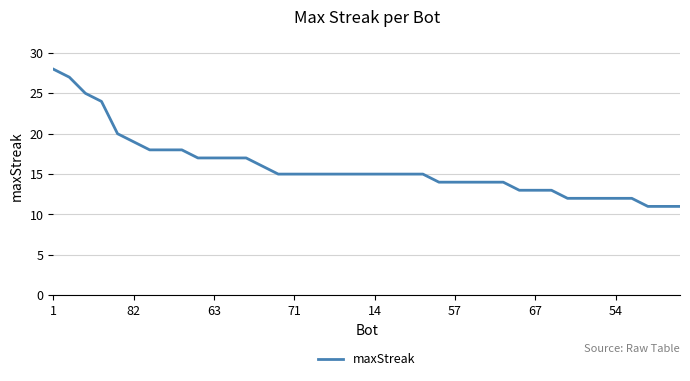

What is the maximum value shown in the chart?

28